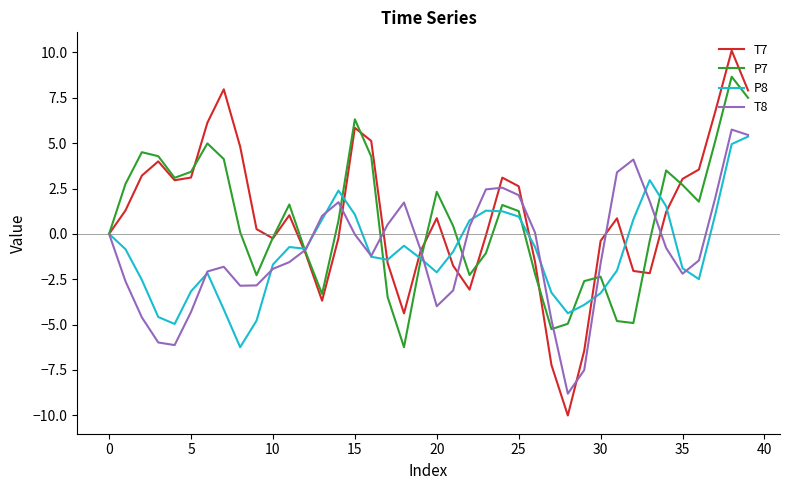

What is the maximum value for P8?

5.4